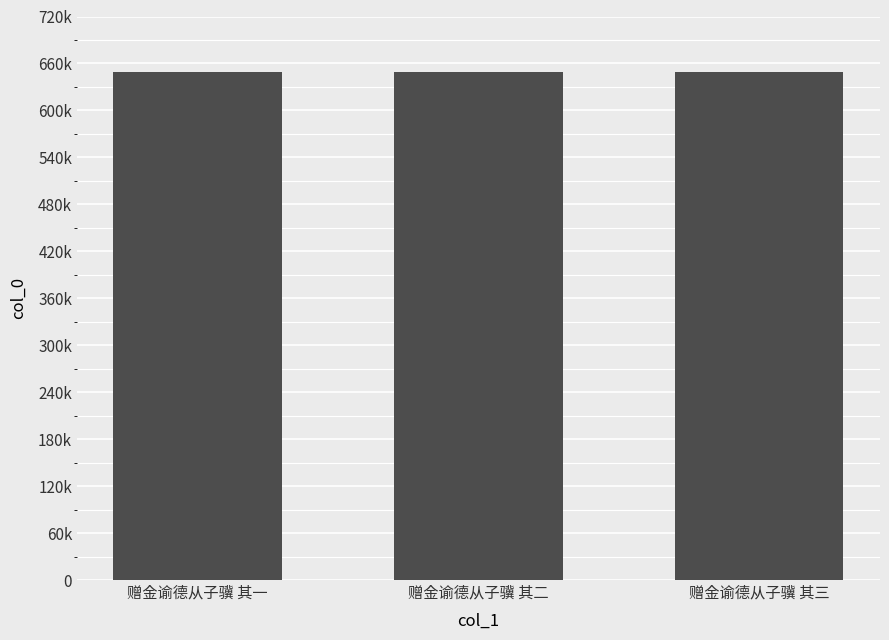

What value does the data have at 赠金谕德从子骥 其一?

649432